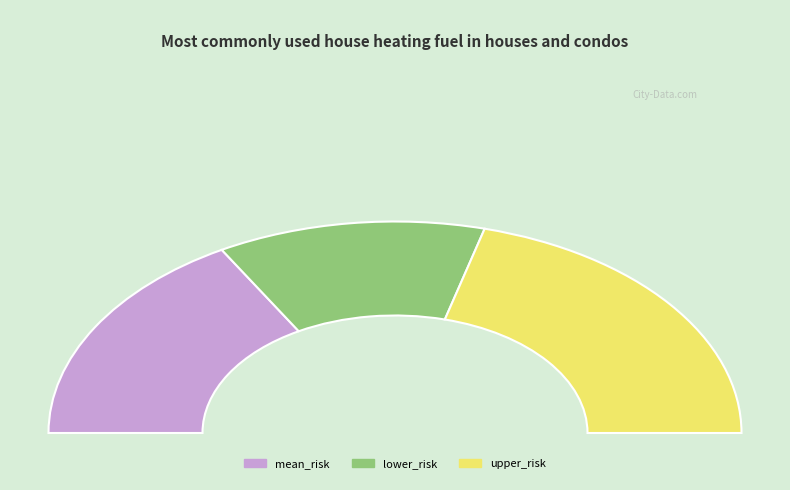

How much of the chart is everything except mean_risk?

66.7%